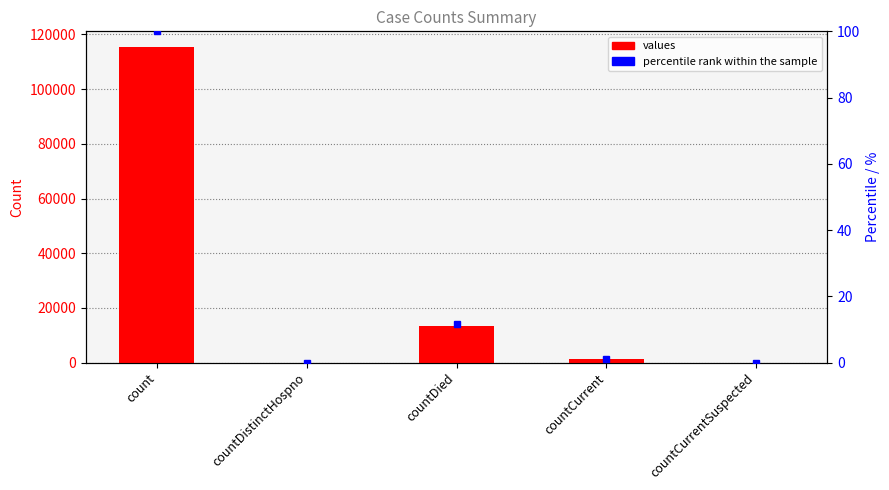

Reading left to right, transcribe all the data shown in this chart.

count=115379	countDistinctHospno=0	countDied=13343	countCurrent=1383	countCurrentSuspected=0